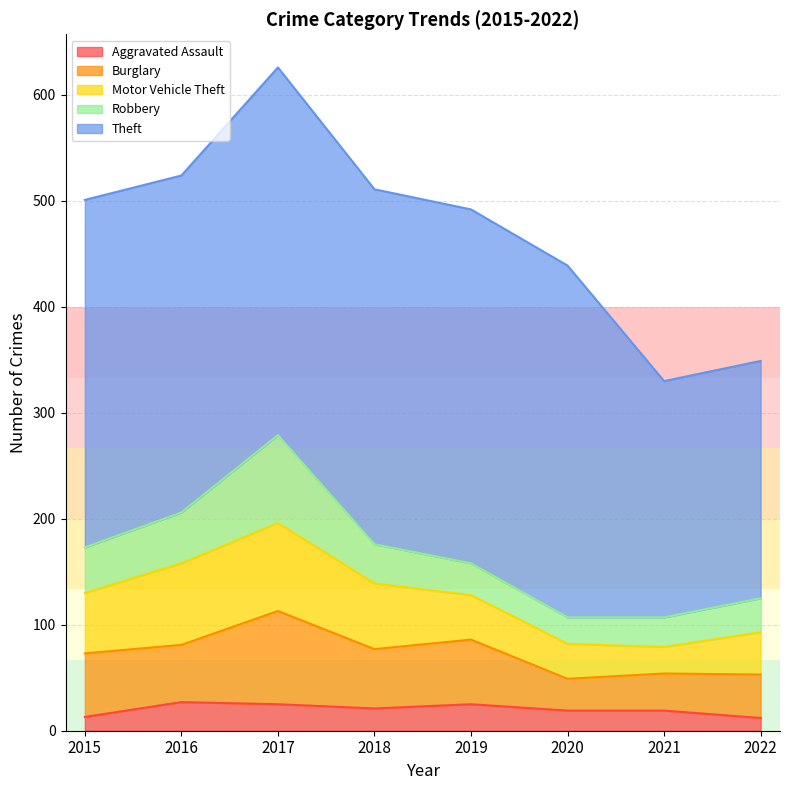

What is the value of the Robbery point at the 1st from the left?

43